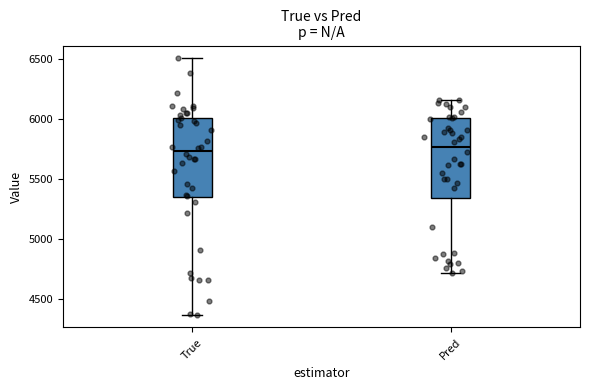

Reading left to right, transcribe this box plot: for each box, give where its median line is, the range the box spans, and where its two whiskers end, as read against the y-axis. The values are not printed on the chart, so give them approximately, as read against the axis.

True: median 5750, box 5350 to 6000, whiskers 4350 to 6500
Pred: median 5750, box 5350 to 6000, whiskers 4700 to 6150